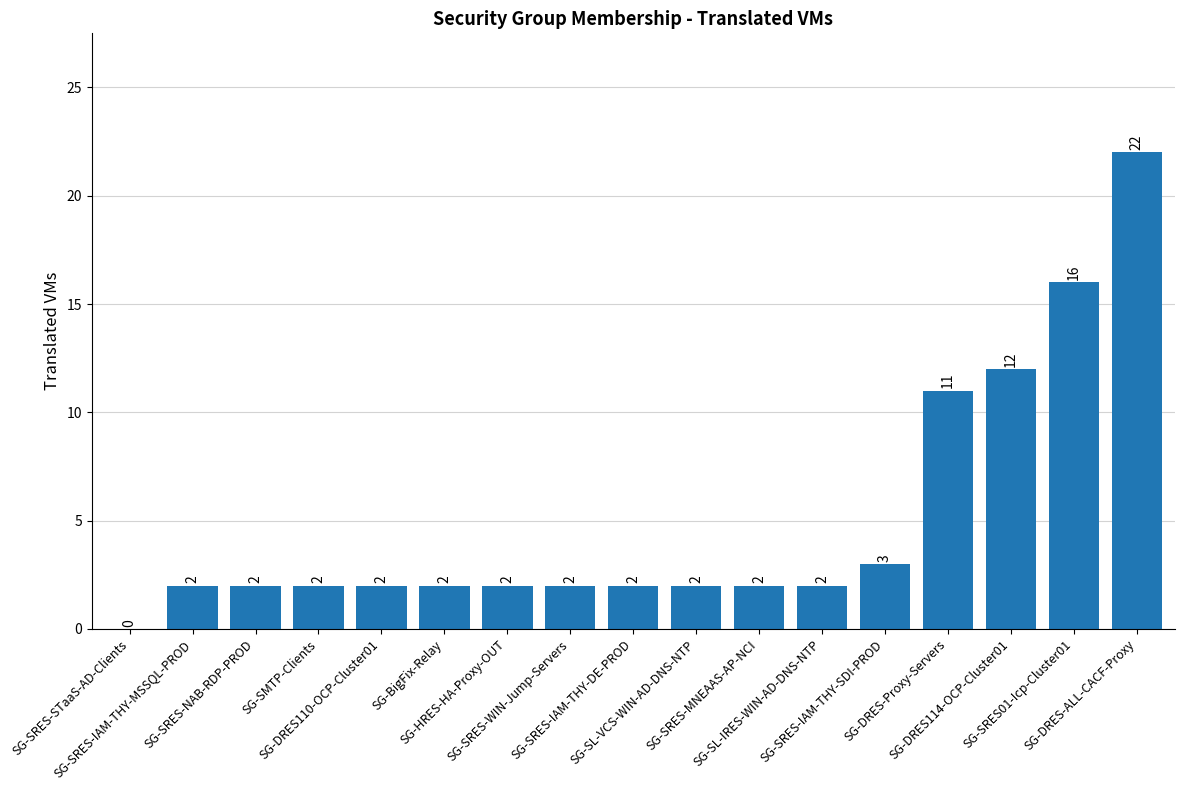

True or false: the data shows 3 at SG-SRES-MNEAAS-AP-NCI.

False